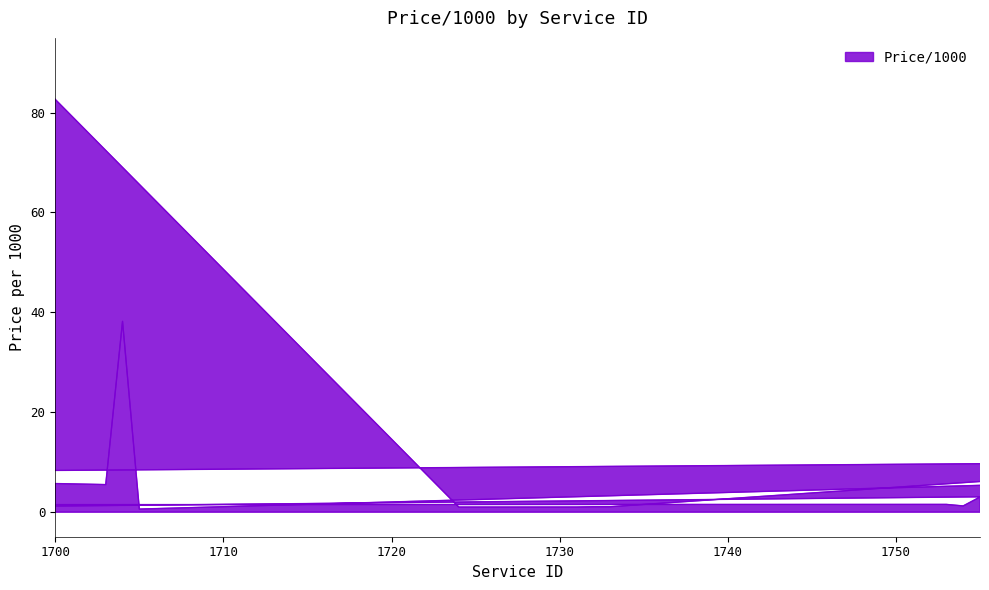

What is the ratio of the value at 1698 to the value at 1497?

69.1